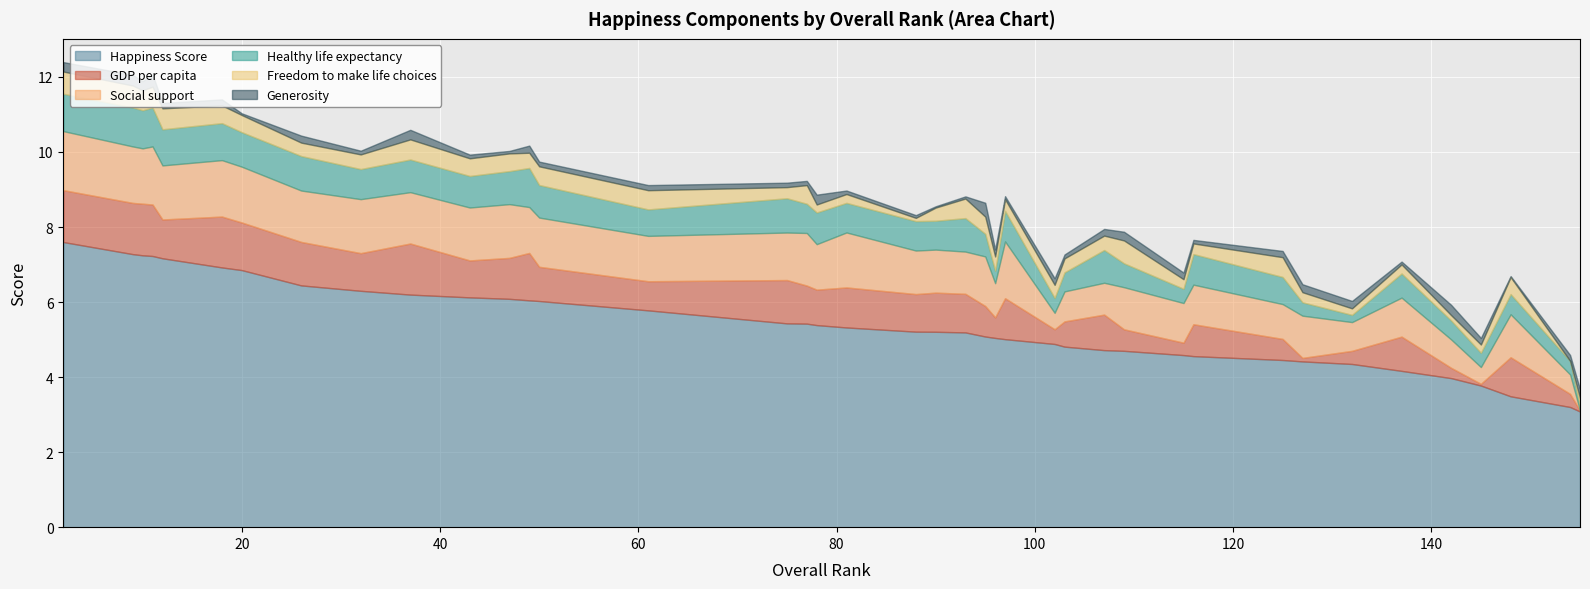

What are all the series names shown in the legend?

Happiness Score, GDP per capita, Social support, Healthy life expectancy, Freedom to make life choices, Generosity